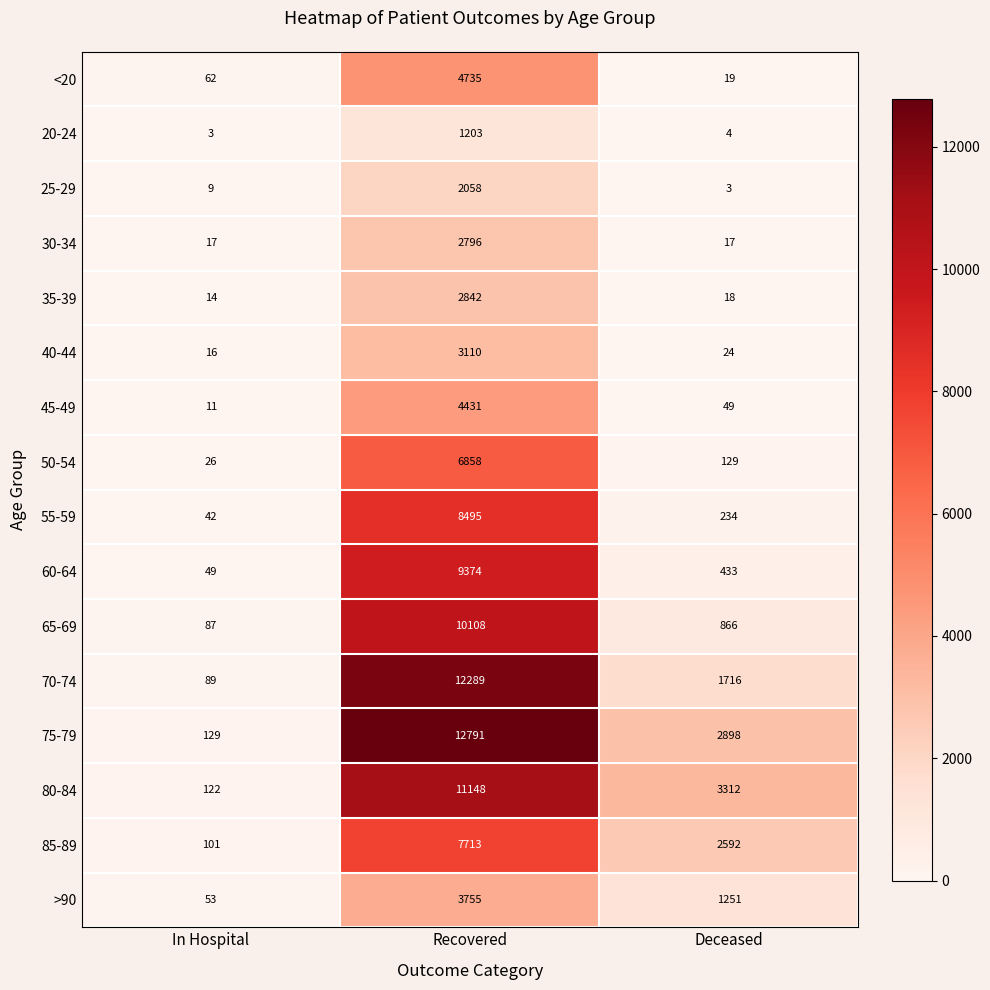

Where does the 35-39 series first go above 18?

Recovered